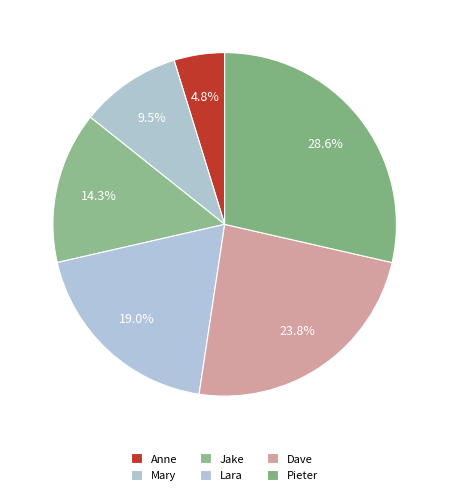

To the nearest percent, what is the combined percentage of Lara and Anne?

24%